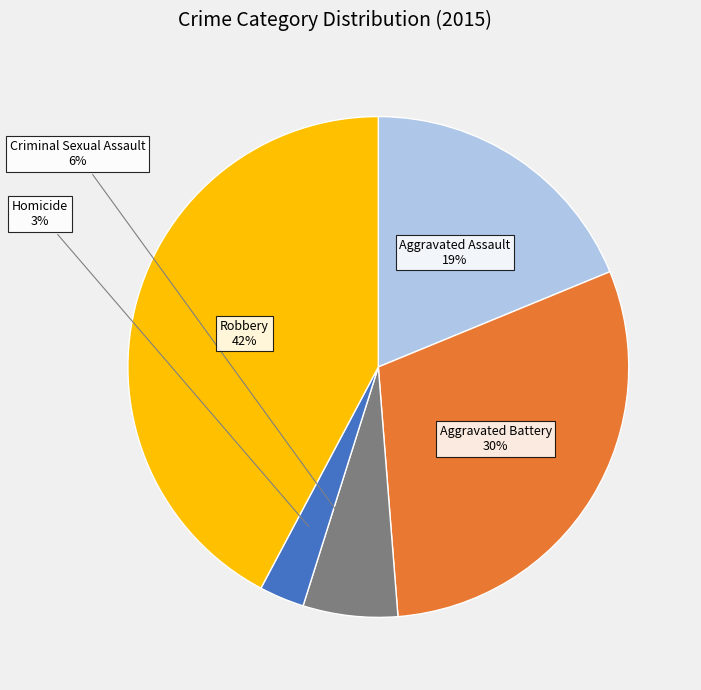

Combined, do Criminal Sexual Assault and Robbery account for over 50%?

No